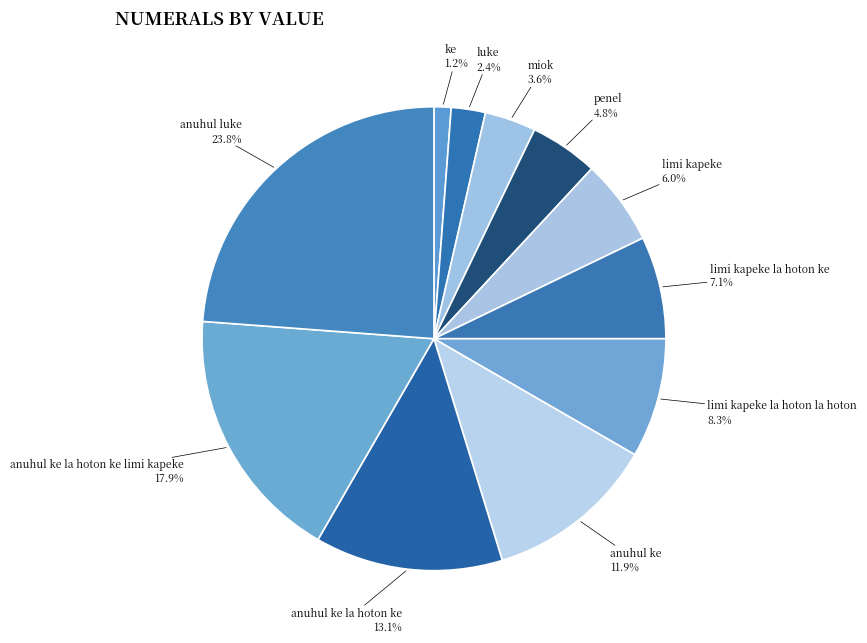

Between limi kapeke la hoton ke and anuhul ke la hoton ke, which is larger?

anuhul ke la hoton ke